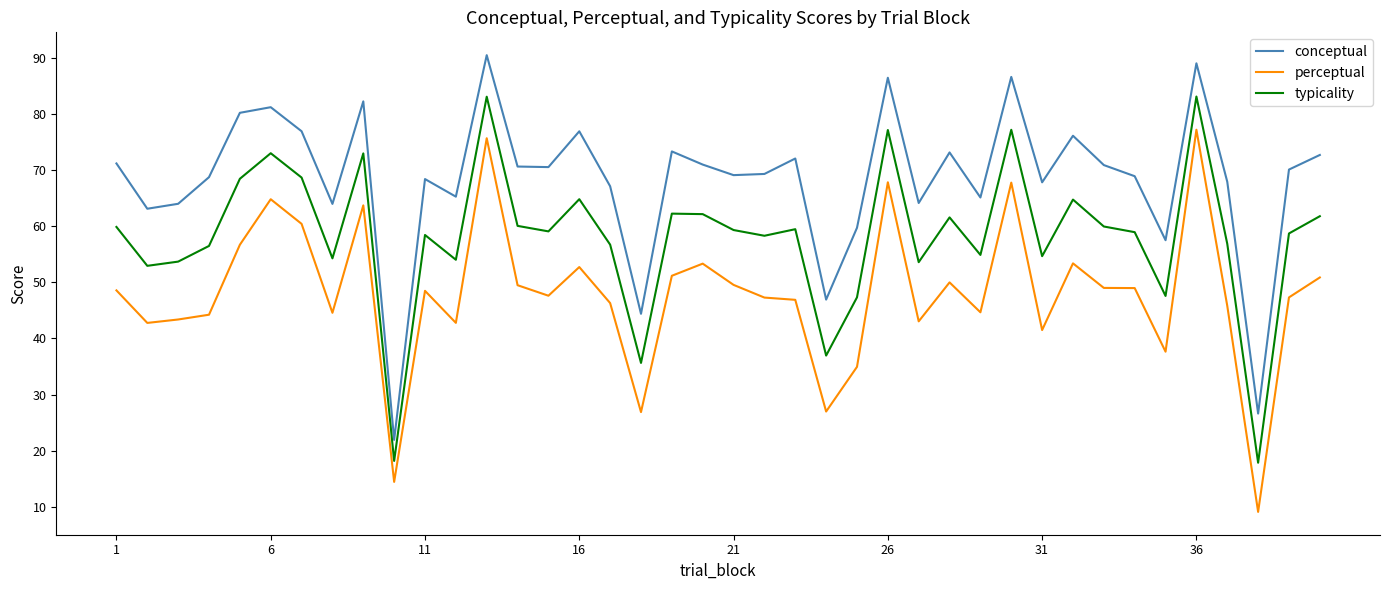

True or false: perceptual and typicality cross at least once.

False